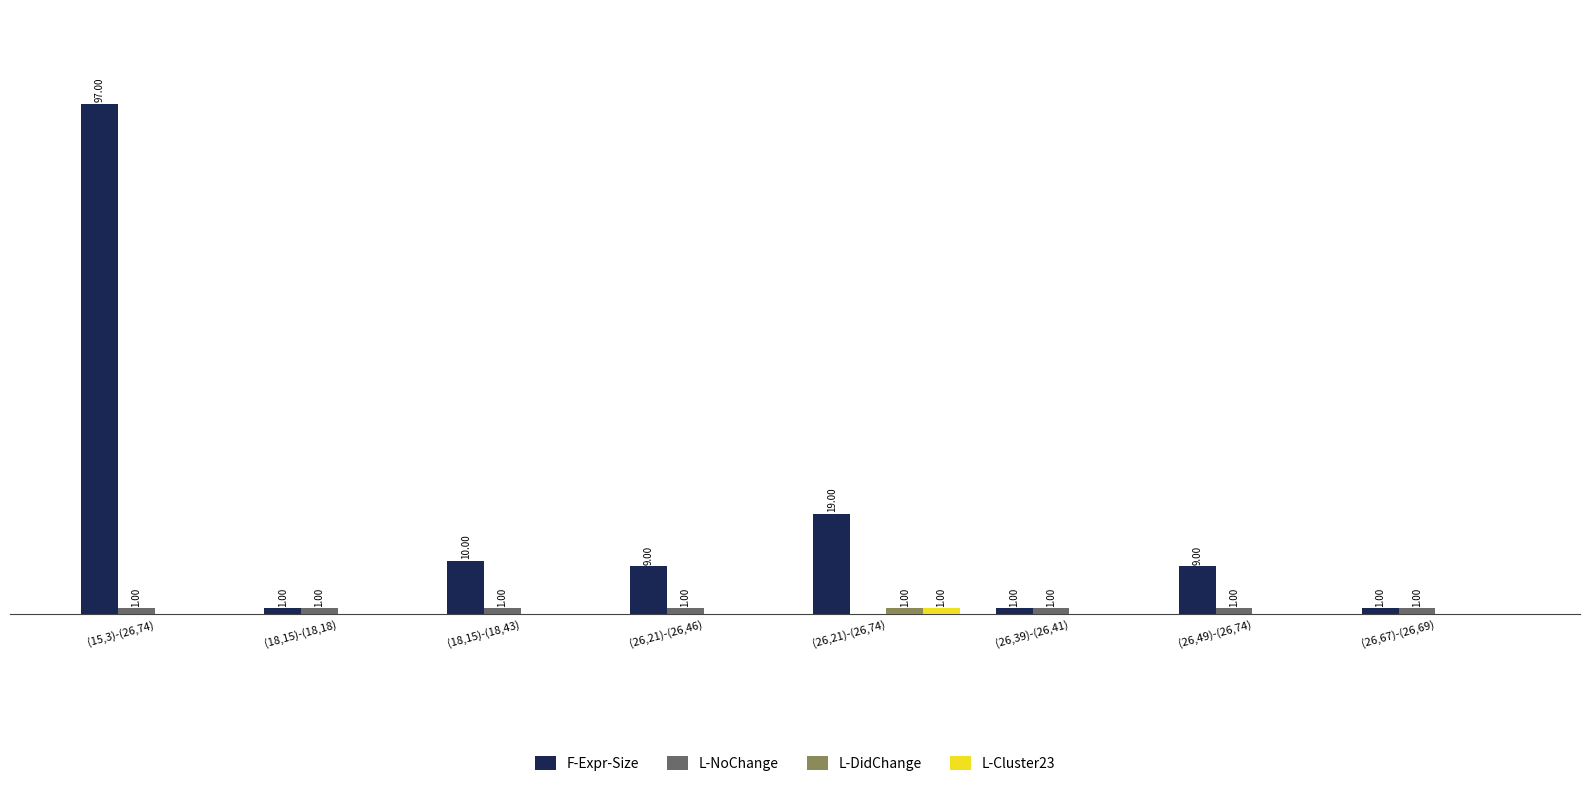

At which category is the sum across all series the highest?

(15,3)-(26,74)